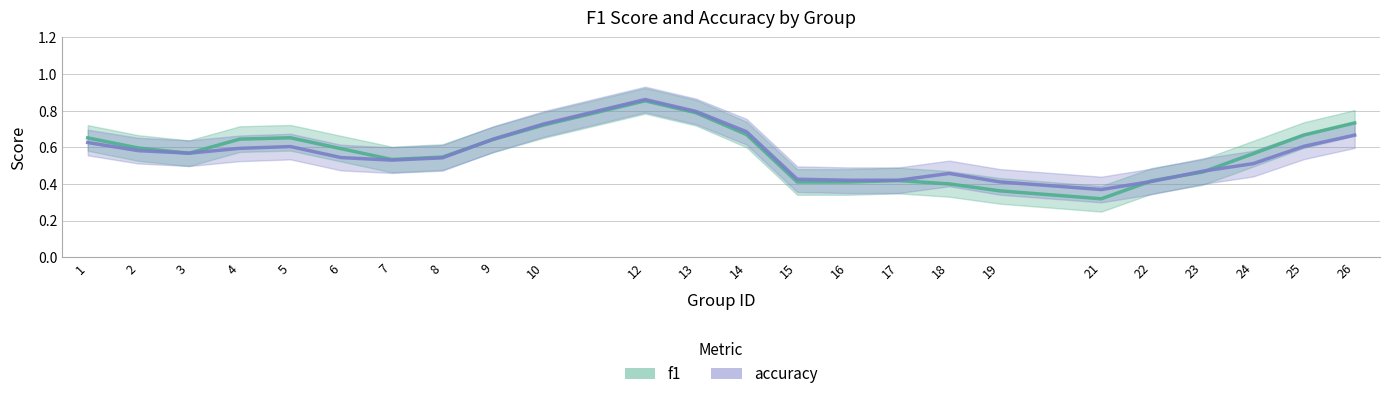

List the labels in order of f1 value, largest first.

12, 13, 26, 10, 14, 25, 5, 1, 4, 9, 2, 6, 3, 24, 8, 7, 23, 17, 22, 15, 16, 18, 19, 21